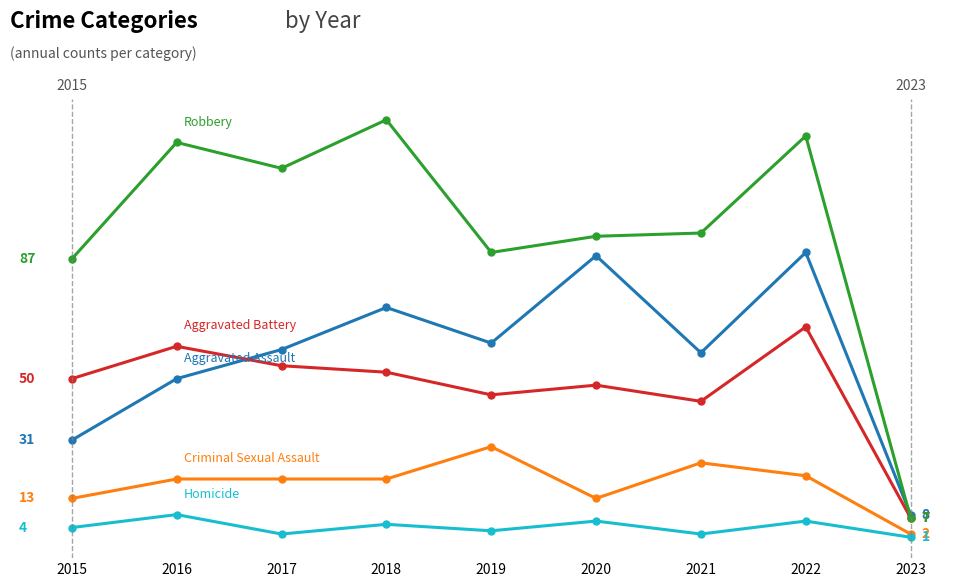

Does the chart have visible grid lines?

No